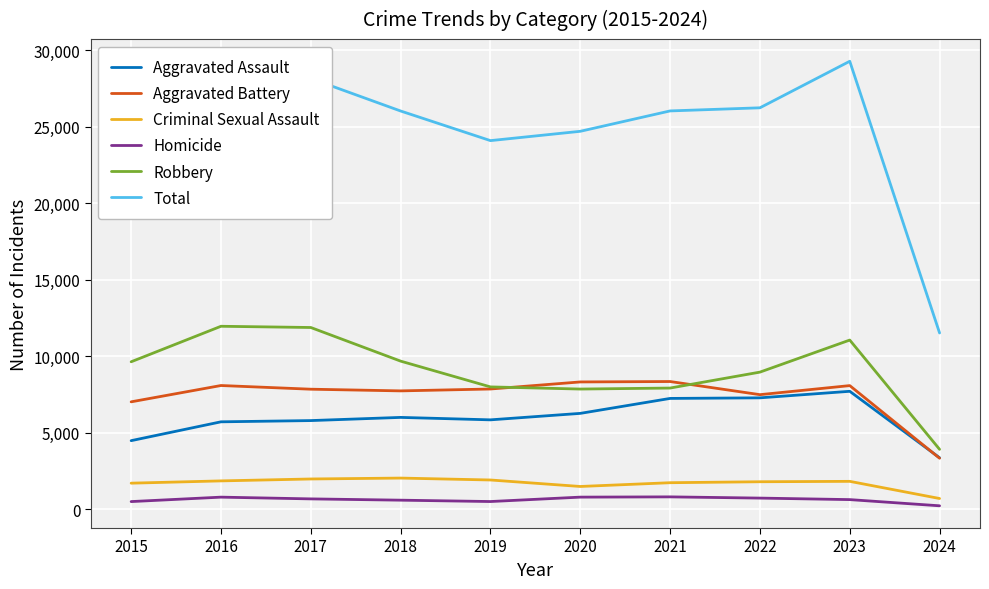

At 2021, list the series in order from largest to smallest.

Total, Aggravated Battery, Robbery, Aggravated Assault, Criminal Sexual Assault, Homicide